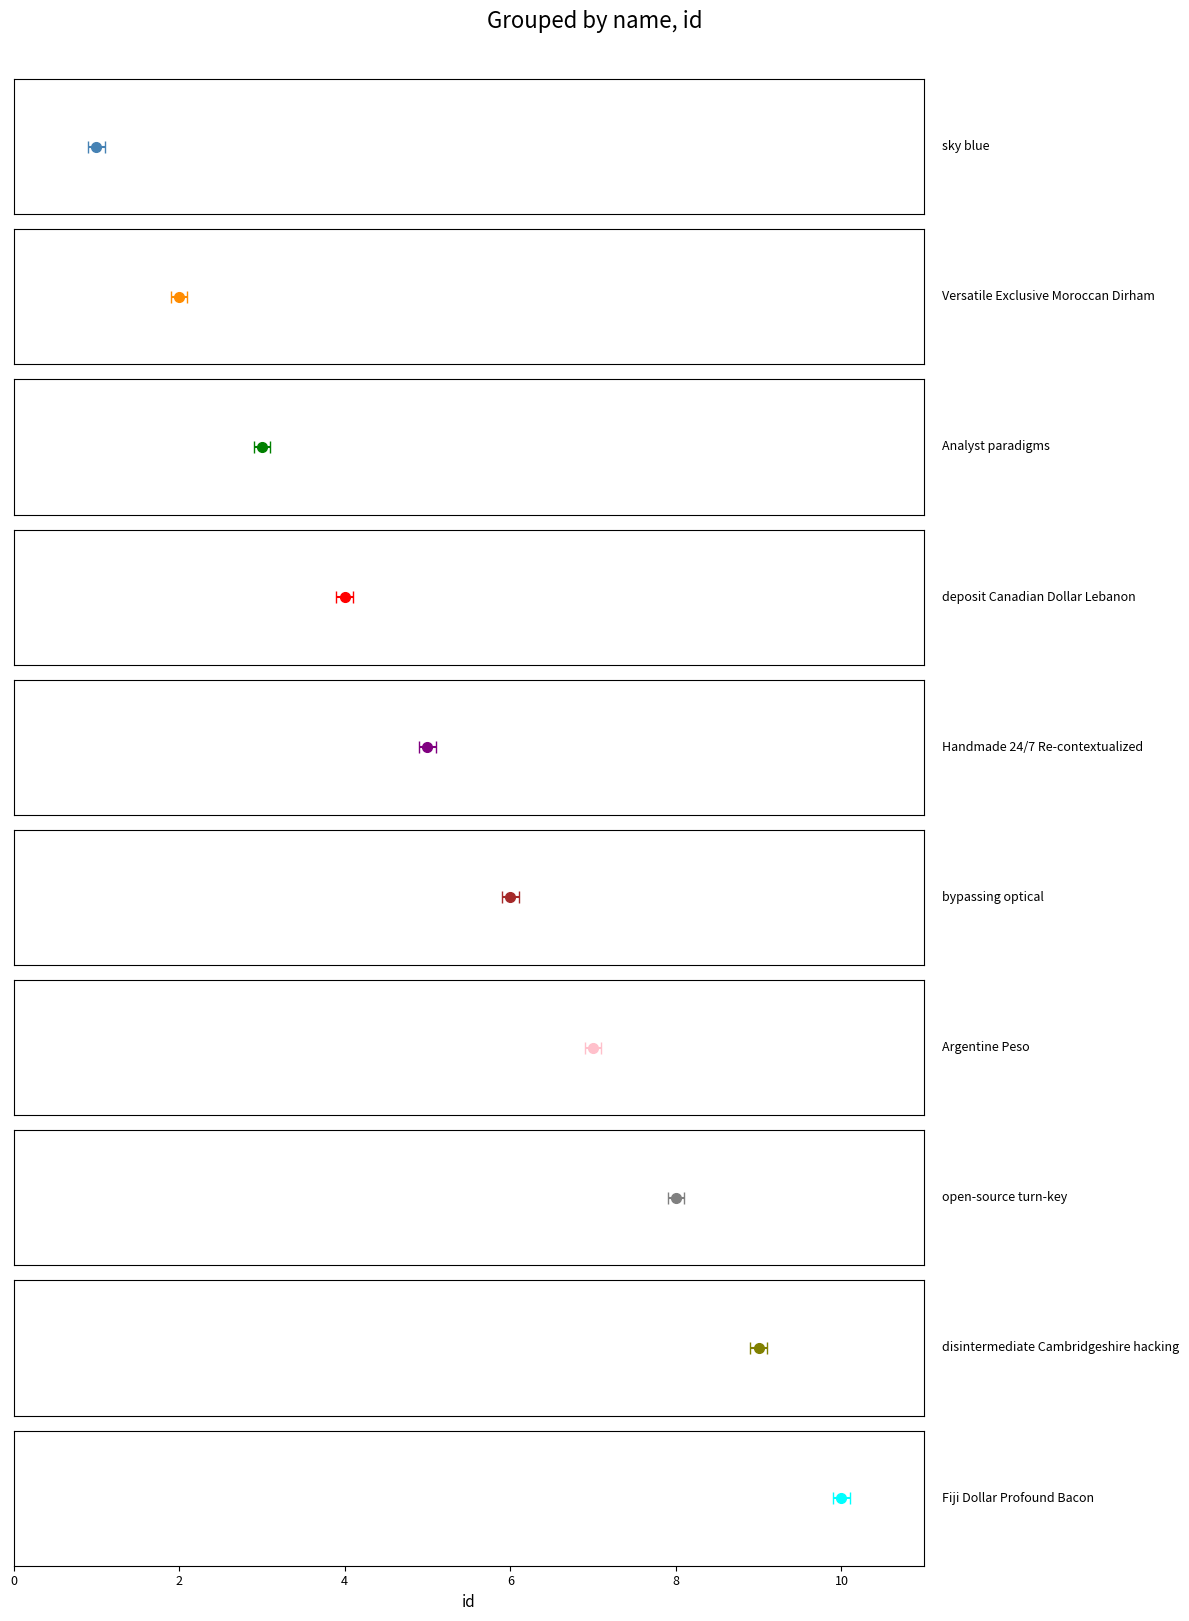

How many data points are less than 6?

5